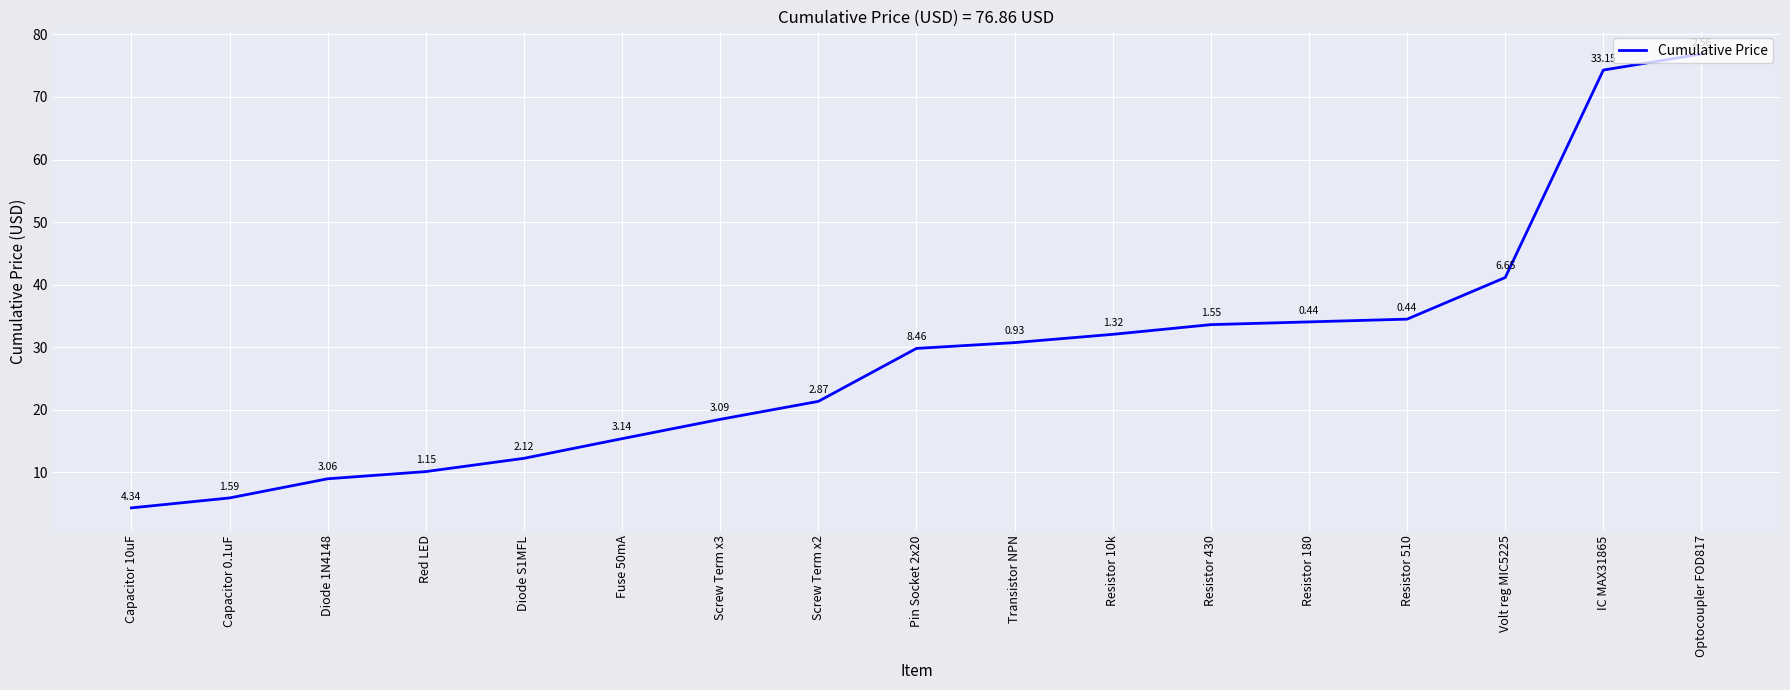

Which label corresponds to the smallest value in the chart?

Capacitor 10uF